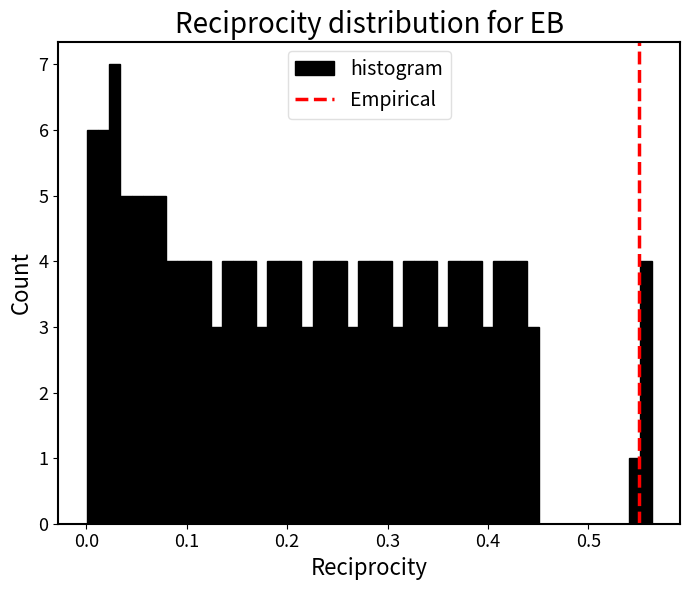

Read against the x-axis, roughly where is the centre of the tallest bar?

0.03